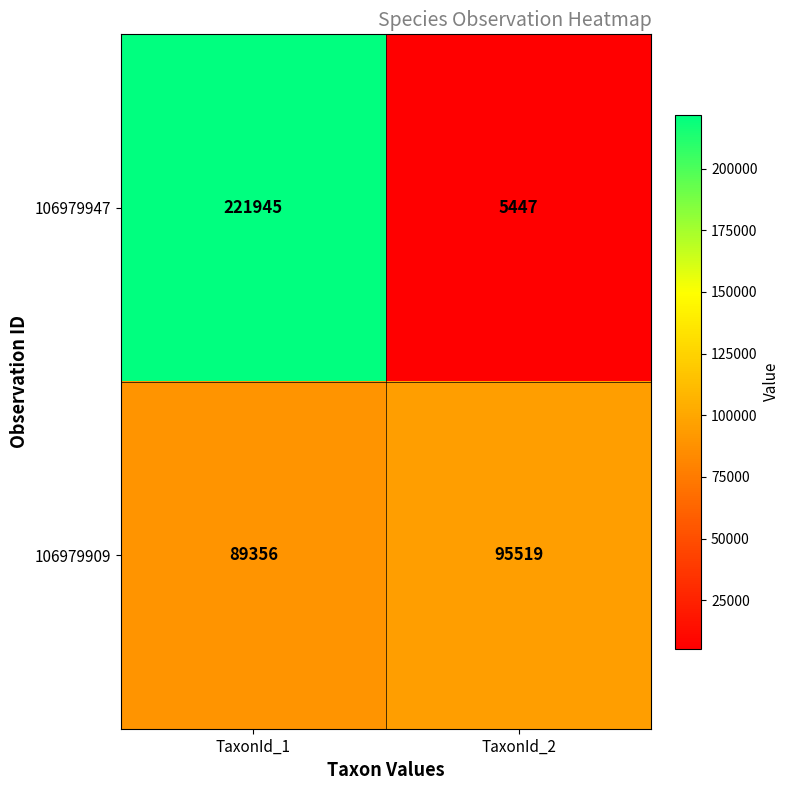

At which category does the chart reach its minimum across all series?

TaxonId_2